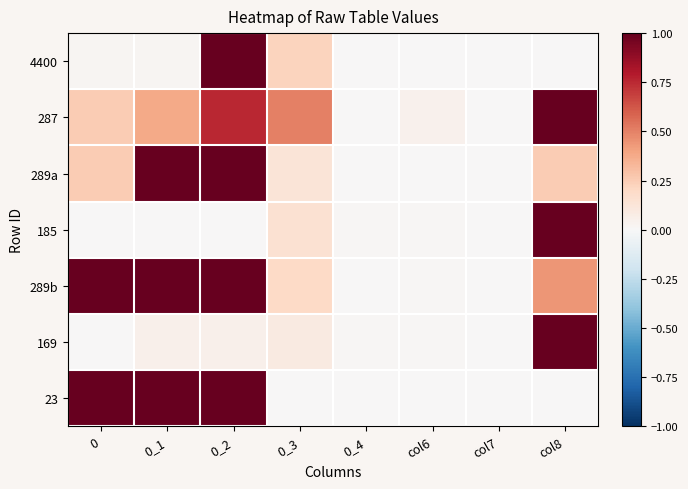

Reading left to right, what are all the values shown in this chart?

4400: 0=0.0	0_1=0.0	0_2=1.0	0_3=0.2	0_4=0.0	col6=0.0	col7=0.0	col8=0.0
287: 0=0.2	0_1=0.4	0_2=0.8	0_3=0.5	0_4=0.0	col6=0.0	col7=0.0	col8=1.0
289a: 0=0.2	0_1=1.0	0_2=1.0	0_3=0.1	0_4=0.0	col6=0.0	col7=0.0	col8=0.2
185: 0=0.0	0_1=0.0	0_2=0.0	0_3=0.1	0_4=0.0	col6=0.0	col7=0.0	col8=1.0
289b: 0=1.0	0_1=1.0	0_2=1.0	0_3=0.2	0_4=0.0	col6=0.0	col7=0.0	col8=0.4
169: 0=0.0	0_1=0.1	0_2=0.1	0_3=0.1	0_4=0.0	col6=0.0	col7=0.0	col8=1.0
23: 0=1.0	0_1=1.0	0_2=1.0	0_3=0.0	0_4=0.0	col6=0.0	col7=0.0	col8=0.0